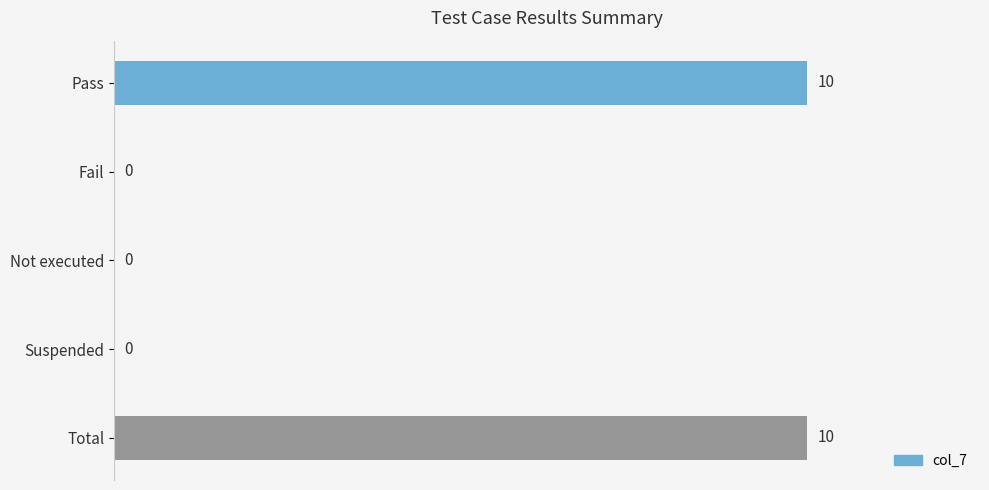

True or false: the data shows 5 at Not executed.

False